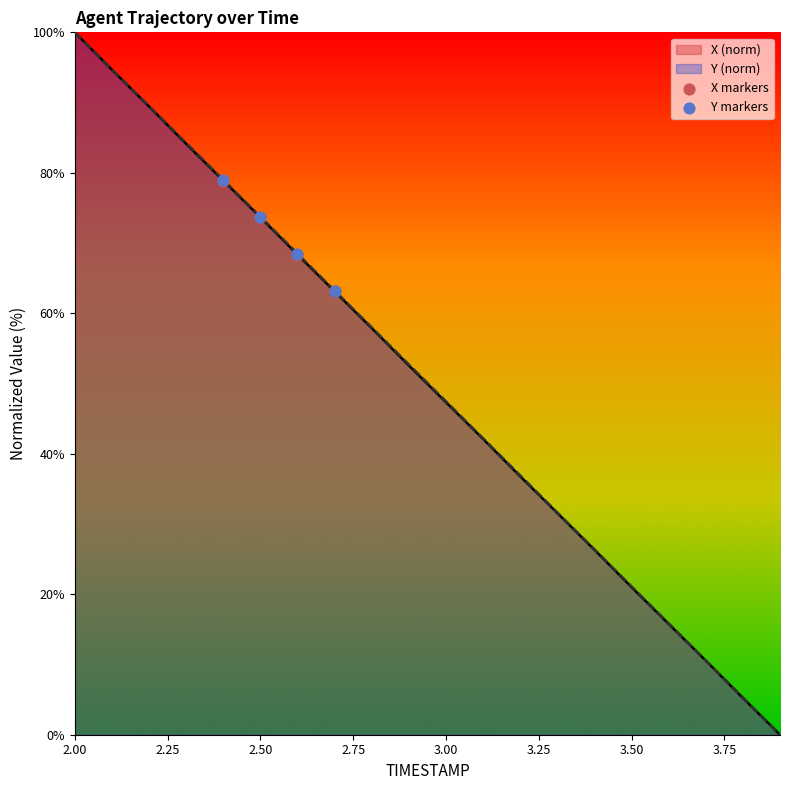

What is the total value across all series at 2.50?

147.4